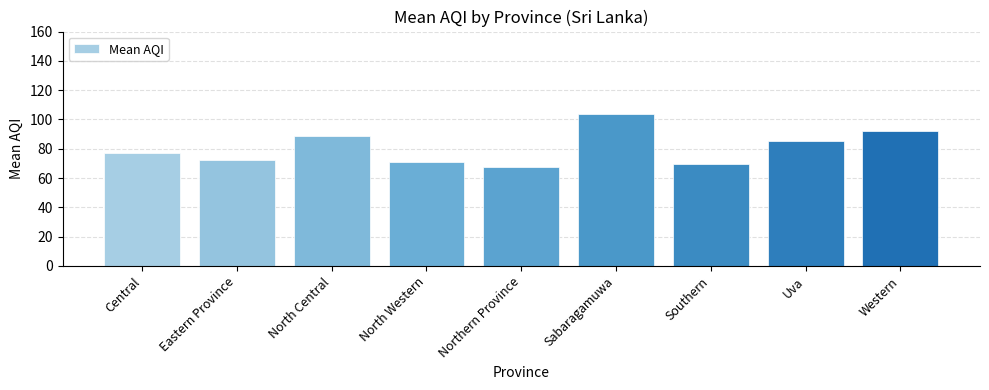

What is the sum of the values at North Western and Western?

163.0